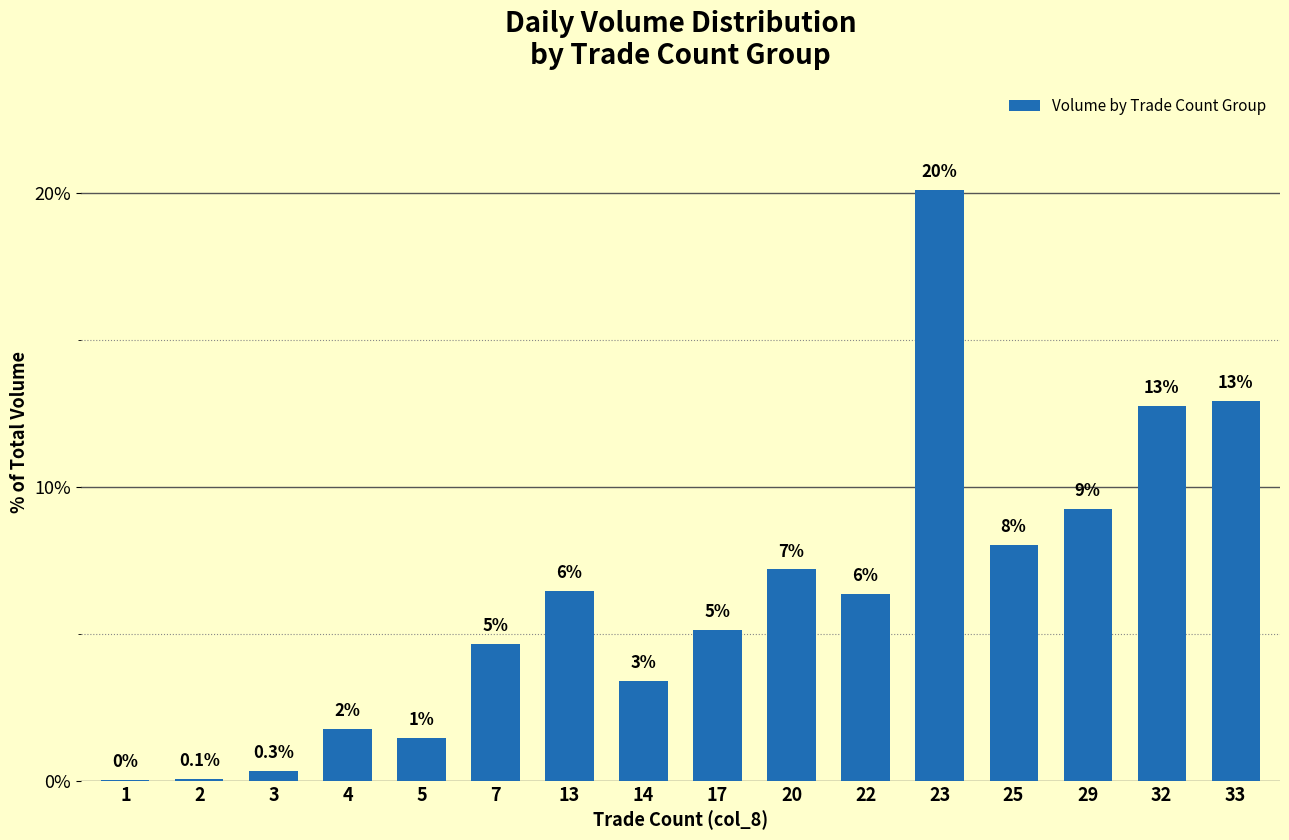

How many bars are there in total?

16